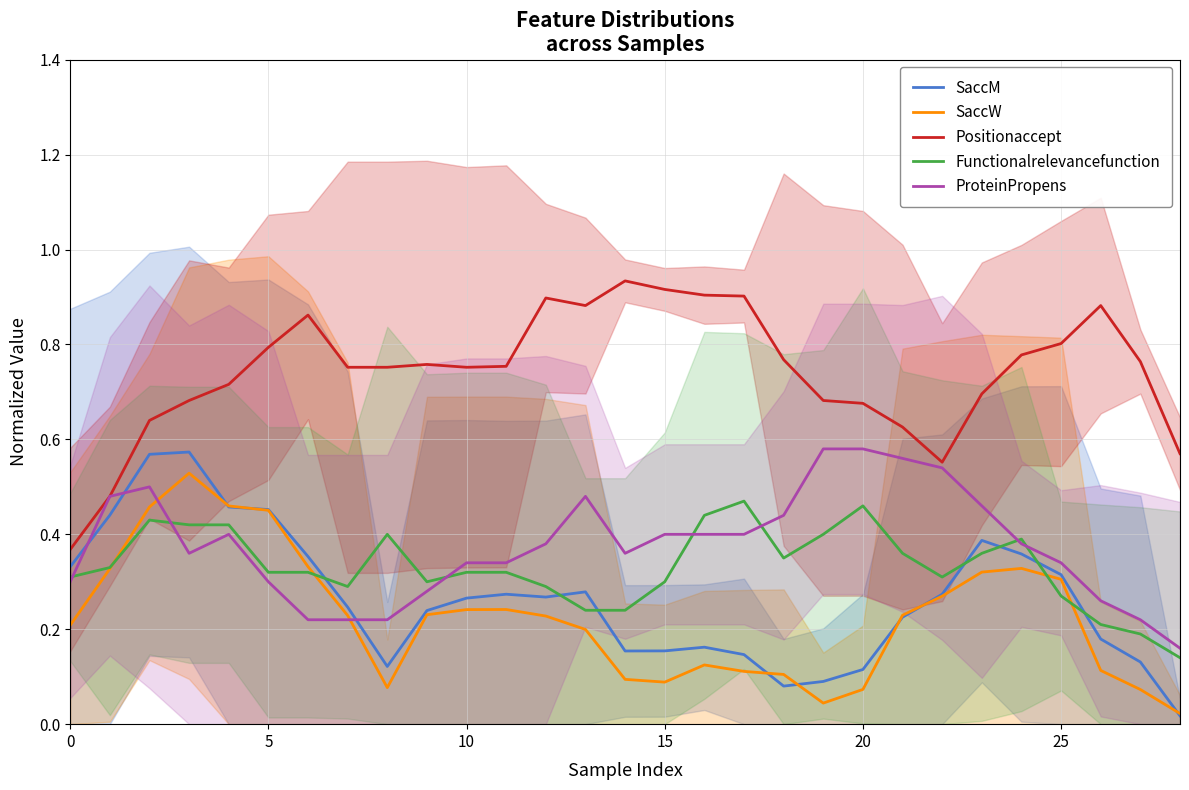

Reading left to right, list all the values displayed in this chart.

SaccM: 0.3	0.4	0.6	0.6	0.5	0.5	0.4	0.2	0.1	0.2	0.3	0.3	0.3	0.3	0.2	0.2	0.2	0.1	0.1	0.1	0.1	0.2	0.3	0.4	0.4	0.3	0.2	0.1	0.0
SaccW: 0.2	0.3	0.5	0.5	0.5	0.5	0.3	0.2	0.1	0.2	0.2	0.2	0.2	0.2	0.1	0.1	0.1	0.1	0.1	0.0	0.1	0.2	0.3	0.3	0.3	0.3	0.1	0.1	0.0
Positionaccept: 0.4	0.5	0.6	0.7	0.7	0.8	0.9	0.8	0.8	0.8	0.8	0.8	0.9	0.9	0.9	0.9	0.9	0.9	0.8	0.7	0.7	0.6	0.6	0.7	0.8	0.8	0.9	0.8	0.6
Functionalrelevancefunction: 0.3	0.3	0.4	0.4	0.4	0.3	0.3	0.3	0.4	0.3	0.3	0.3	0.3	0.2	0.2	0.3	0.4	0.5	0.4	0.4	0.5	0.4	0.3	0.4	0.4	0.3	0.2	0.2	0.1
ProteinPropens: 0.3	0.5	0.5	0.4	0.4	0.3	0.2	0.2	0.2	0.3	0.3	0.3	0.4	0.5	0.4	0.4	0.4	0.4	0.4	0.6	0.6	0.6	0.5	0.5	0.4	0.3	0.3	0.2	0.2